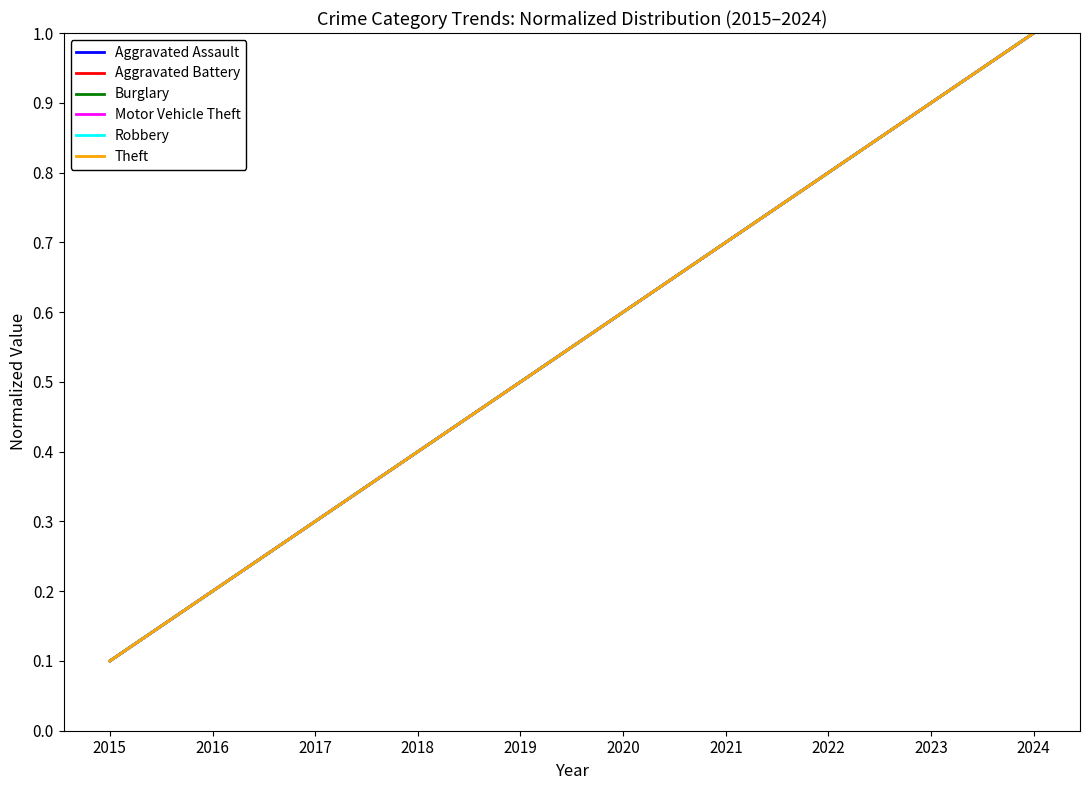

What is the approximate value of Aggravated Battery at 2019?

0.5